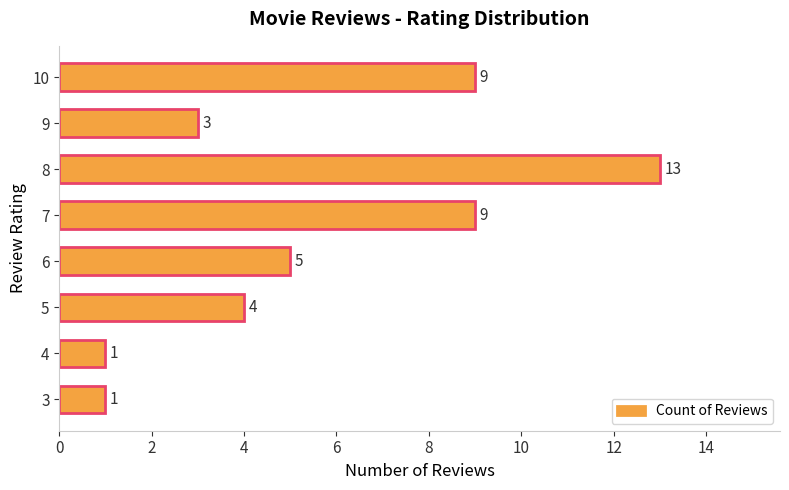

True or false: the data shows 5 at 9.

False